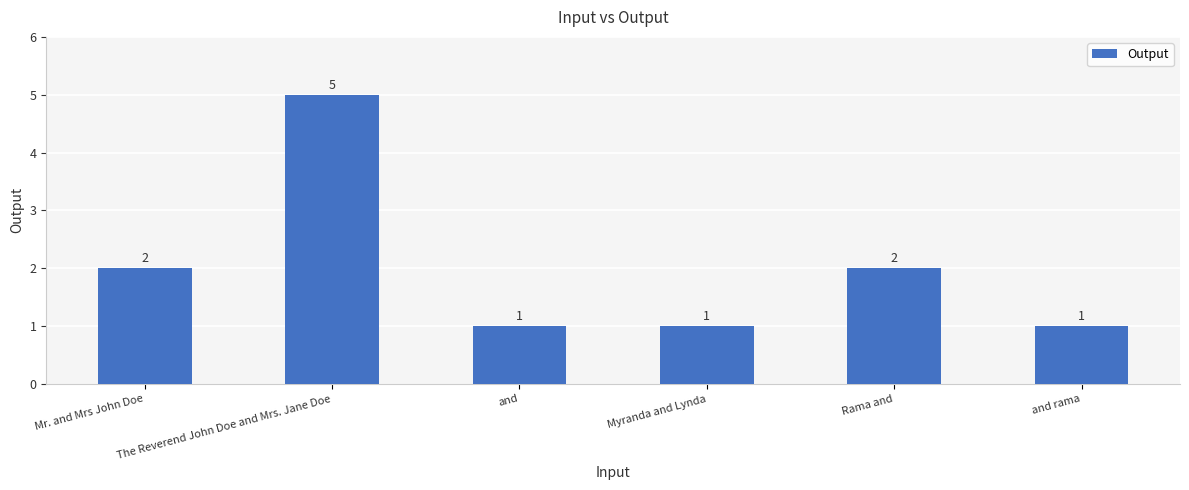

What is the minimum value shown in the chart?

1